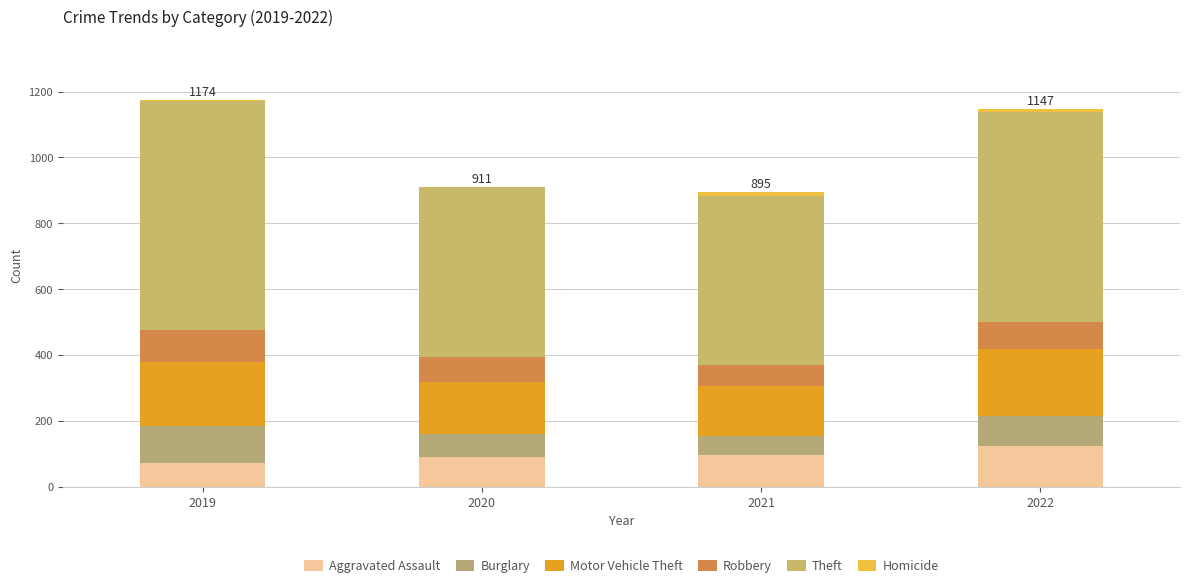

Are the bars grouped side by side (vs. stacked)?

No